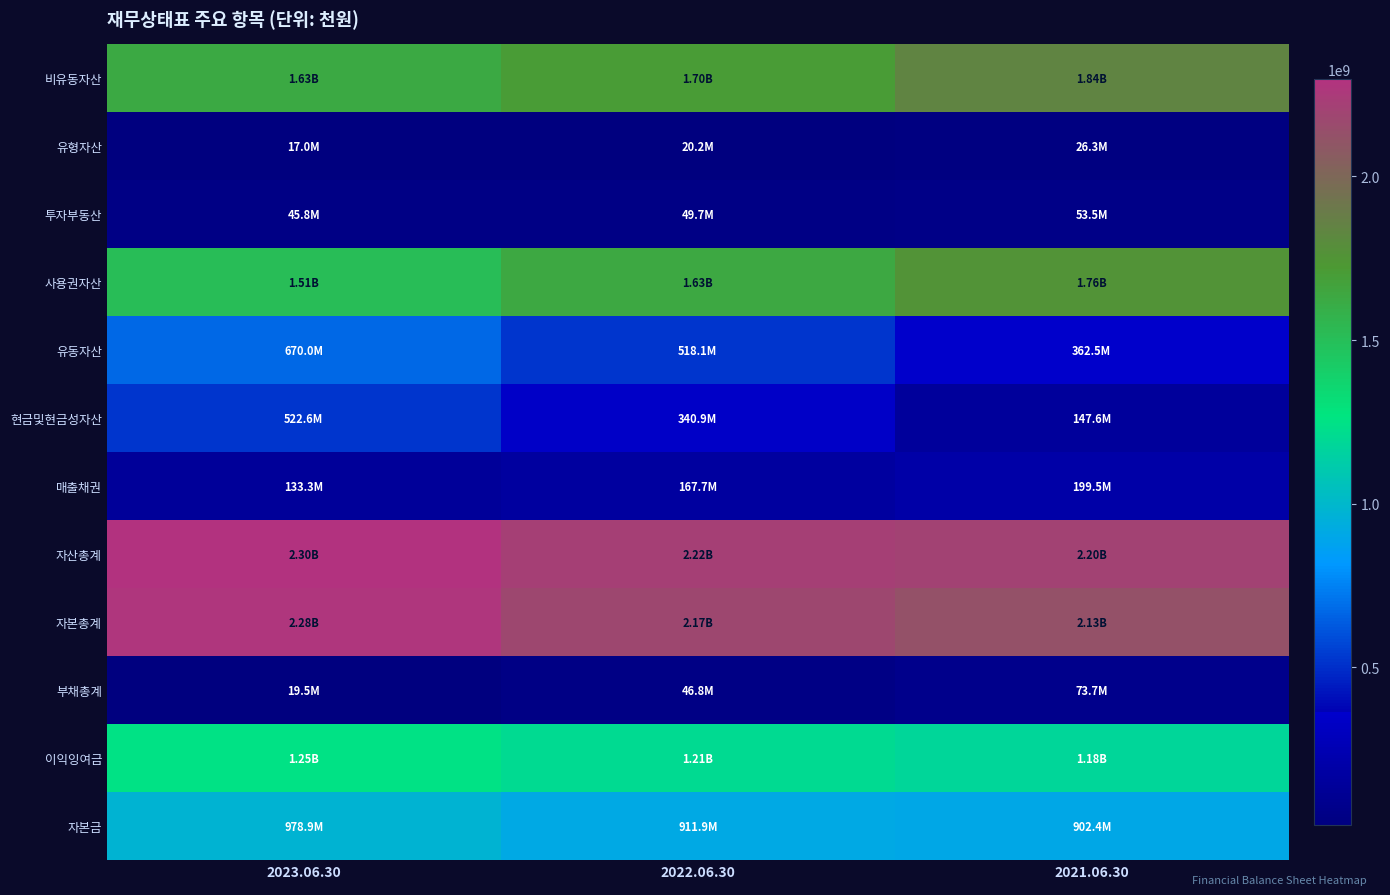

Reading right to left, transcribe all the data shown in this chart.

비유동자산: 2021.06.30=1838574067	2022.06.30=1701725246	2023.06.30=1627578625
유형자산: 2021.06.30=26296872	2022.06.30=20229695	2023.06.30=17028136
투자부동산: 2021.06.30=53521212	2022.06.30=49655460	2023.06.30=45789708
사용권자산: 2021.06.30=1756370963	2022.06.30=1629904369	2023.06.30=1505327831
유동자산: 2021.06.30=362470325	2022.06.30=518073321	2023.06.30=669982226
현금및현금성자산: 2021.06.30=147626528	2022.06.30=340931606	2023.06.30=522643381
매출채권: 2021.06.30=199488788	2022.06.30=167659666	2023.06.30=133348056
자산총계: 2021.06.30=2201044392	2022.06.30=2219798567	2023.06.30=2297560851
자본총계: 2021.06.30=2127352444	2022.06.30=2172964971	2023.06.30=2278082584
부채총계: 2021.06.30=73691948	2022.06.30=46833596	2023.06.30=19478267
이익잉여금: 2021.06.30=1178051263	2022.06.30=1210219728	2023.06.30=1249850614
자본금: 2021.06.30=902423631	2022.06.30=911898999	2023.06.30=978928879